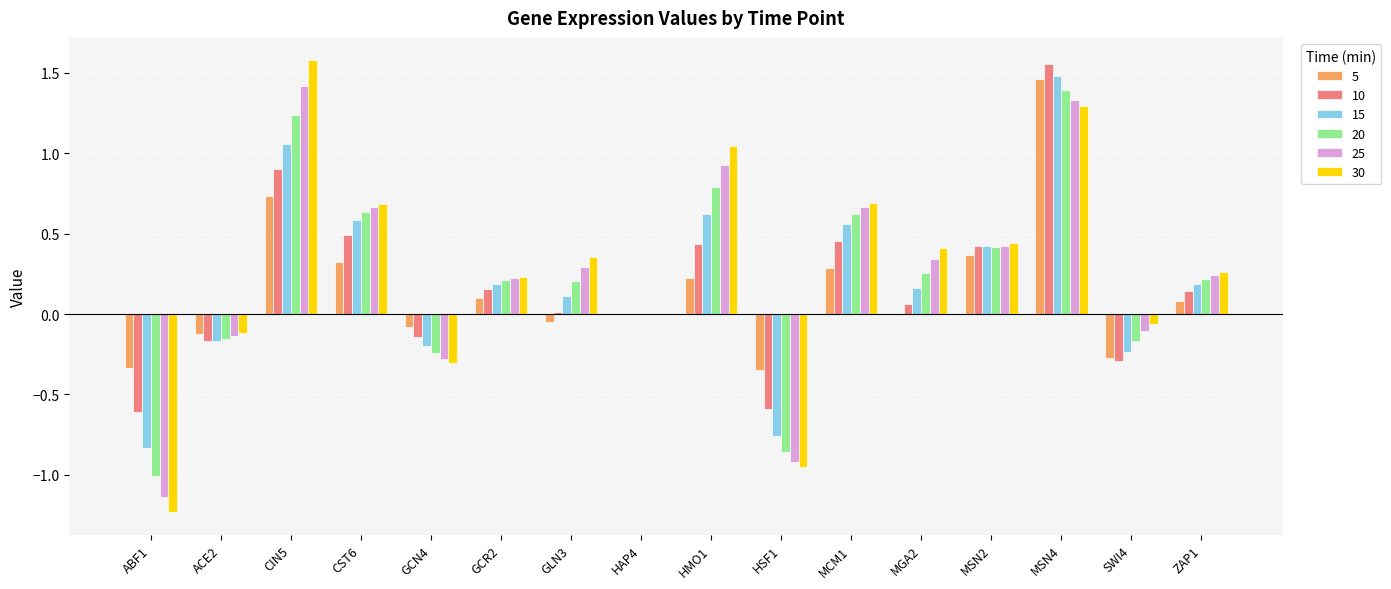

Which category has the highest value in the 20 series?

MSN4